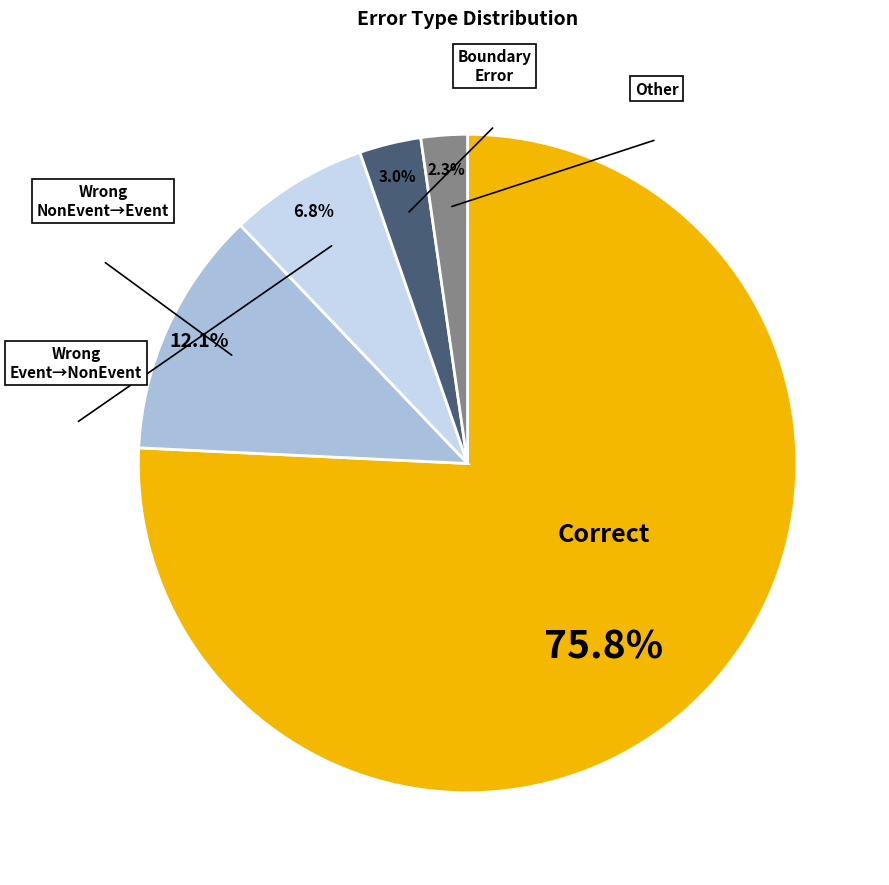

Is there a majority slice in this chart?

Yes